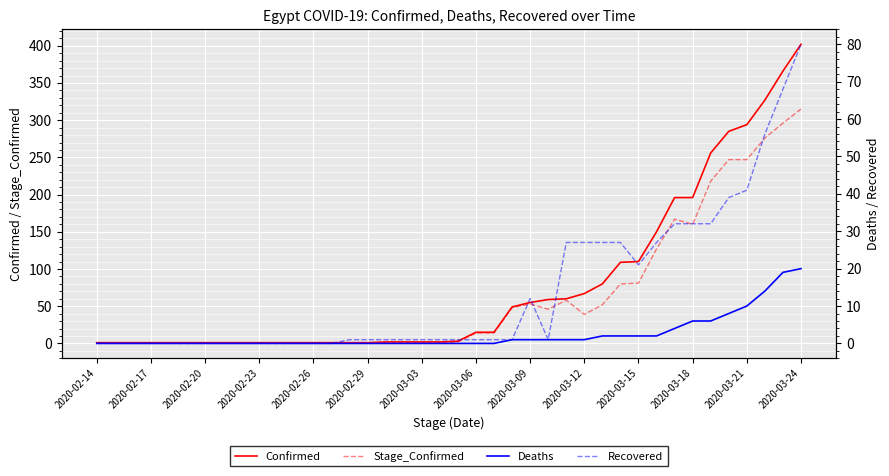

List the series in order of their overall mean, highest first.

Confirmed, Stage_Confirmed, Recovered, Deaths